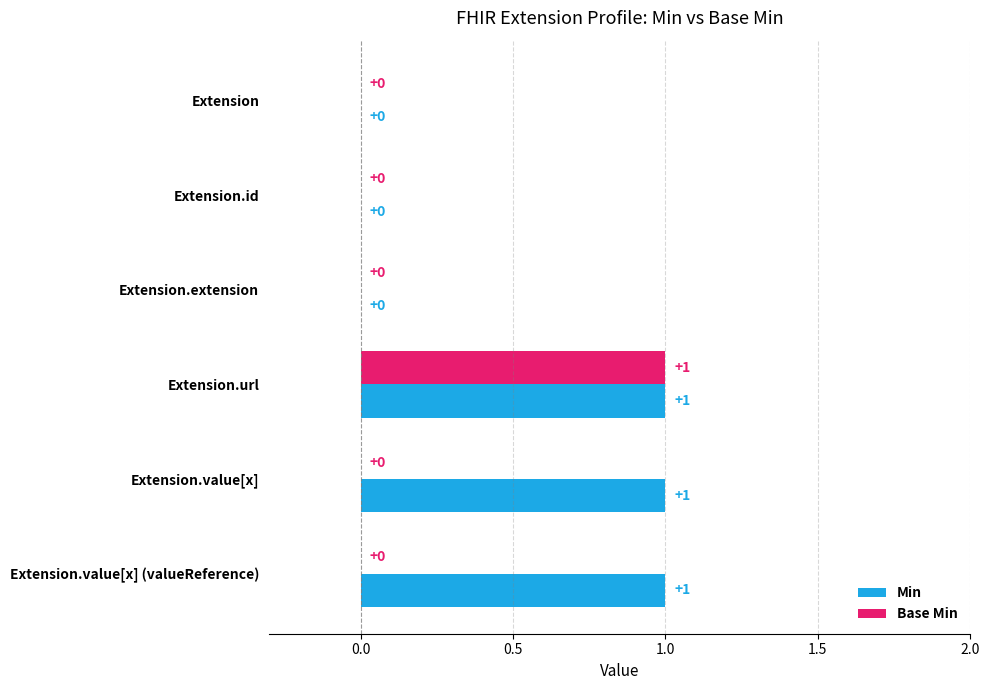

How many series are shown in this chart?

2